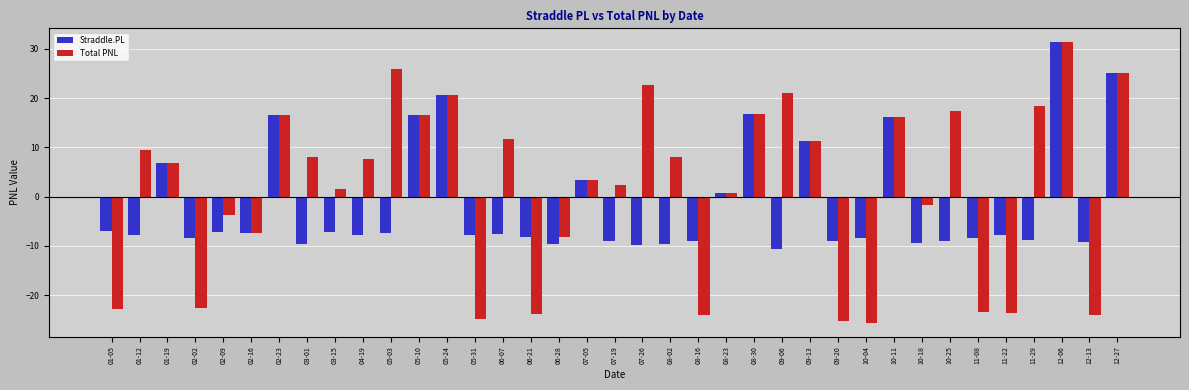

What is the difference between the second highest and second lowest values in the Total PNL series?

51.1